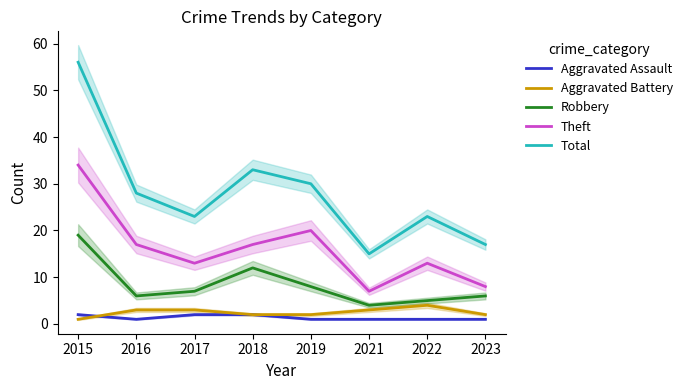

What is the sum of all Robbery values?

67